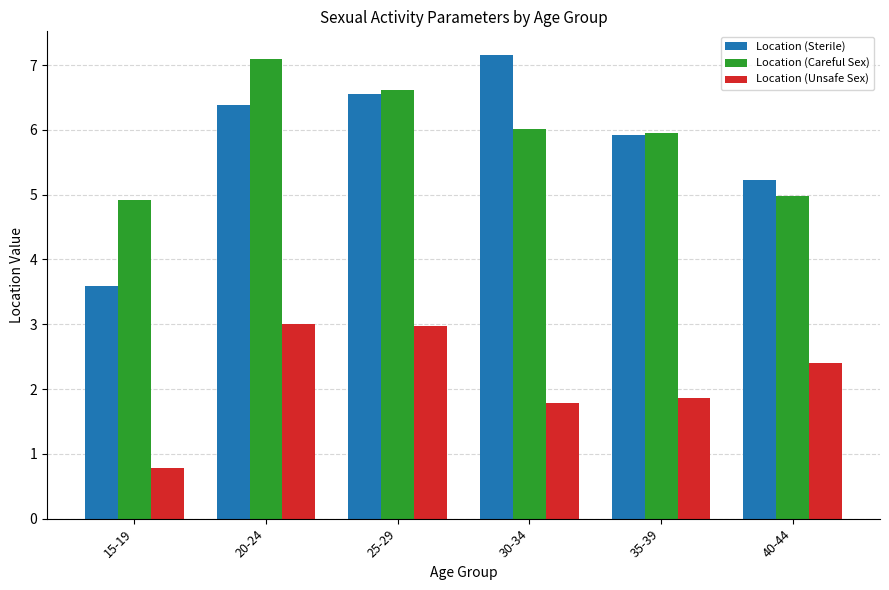

True or false: Location (Careful Sex) has a value of 4.9 at 15-19.

True